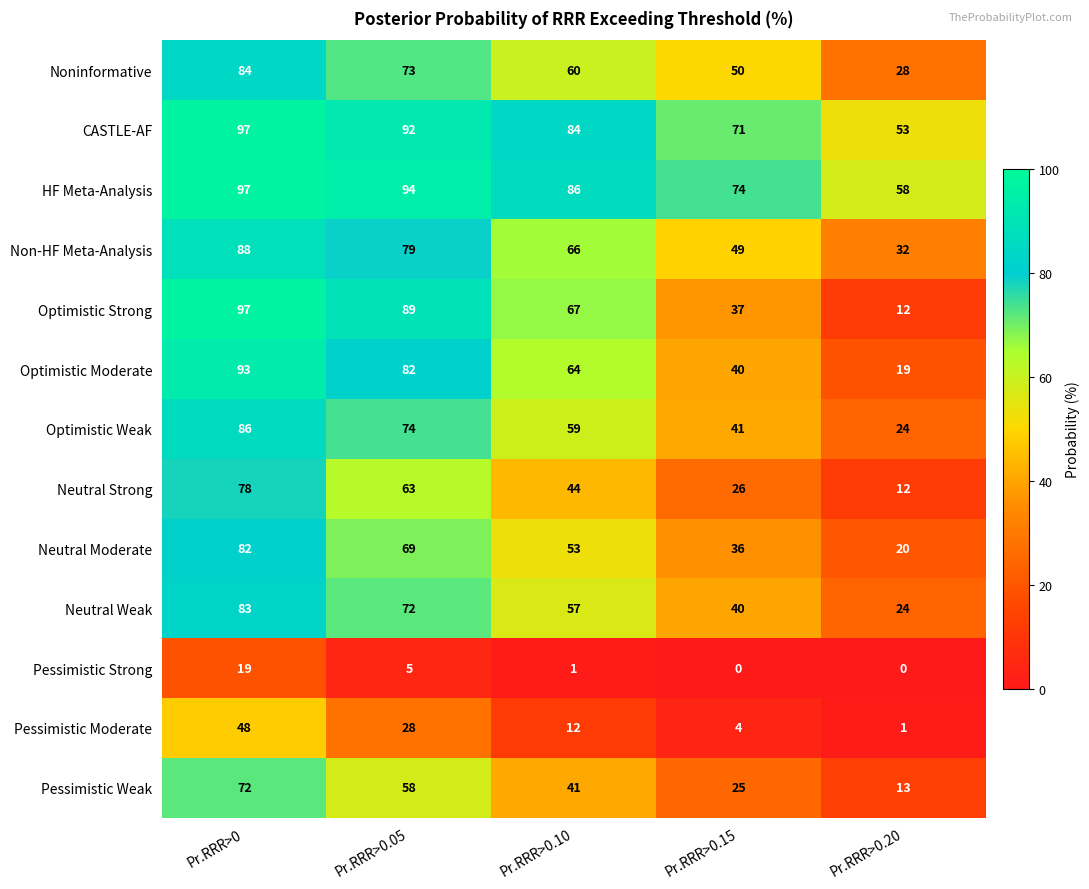

What is the spread (max minus min) of values at Pr.RRR>0?

78